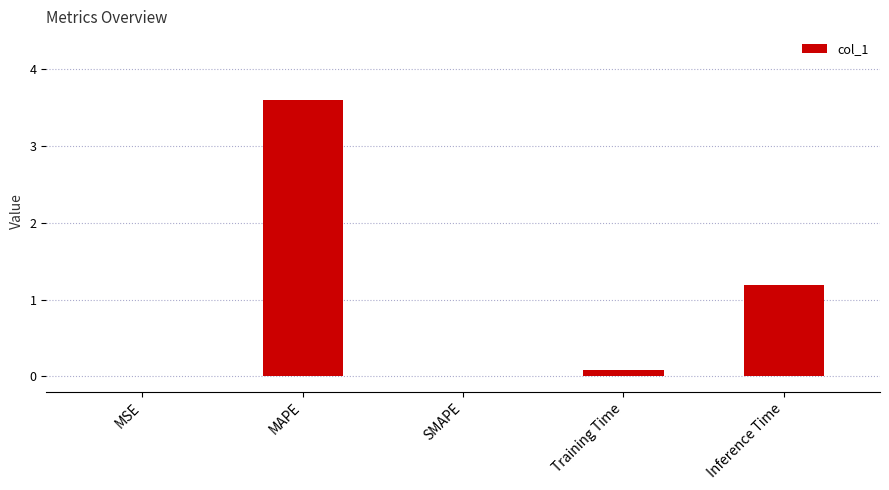

Read the value at Training Time.

0.1